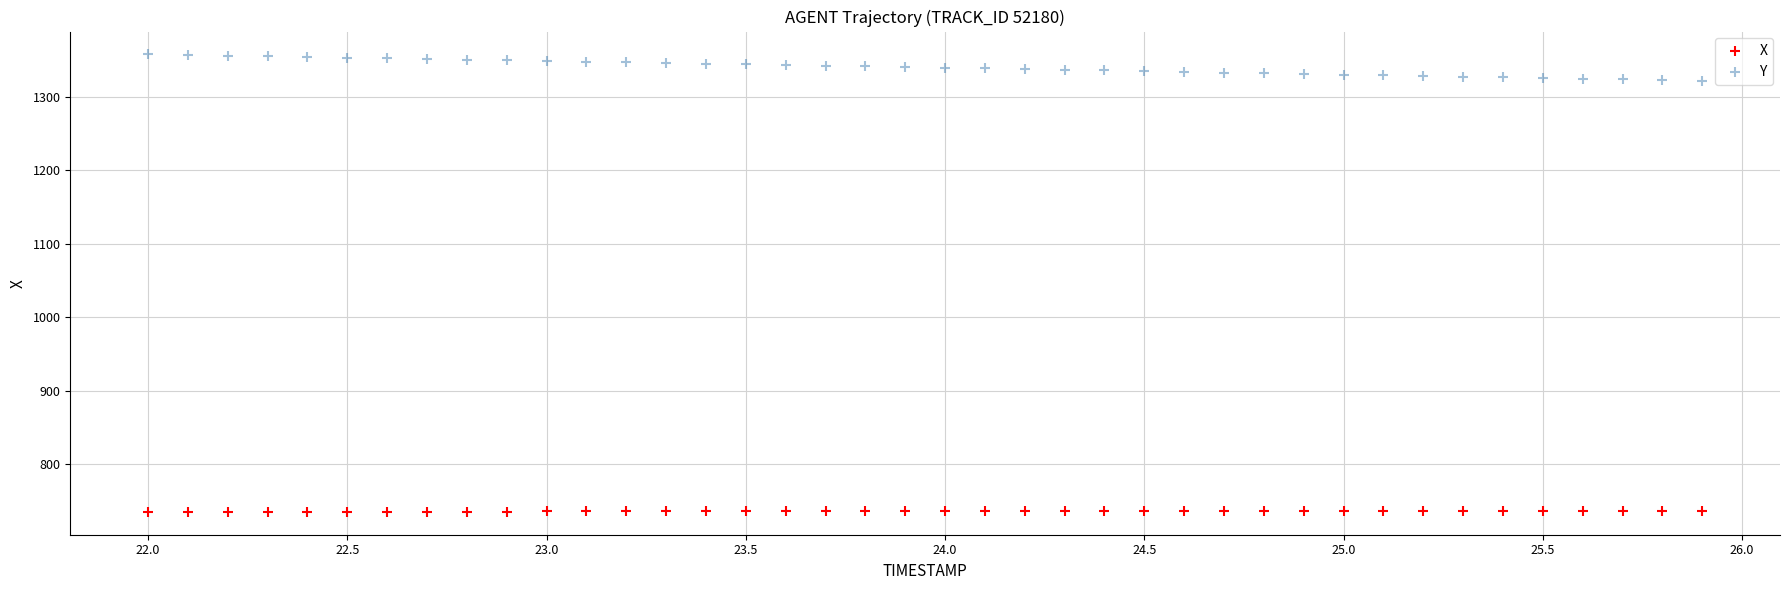

Across all data points, what is the range of Y values (max minus min)?

622.3